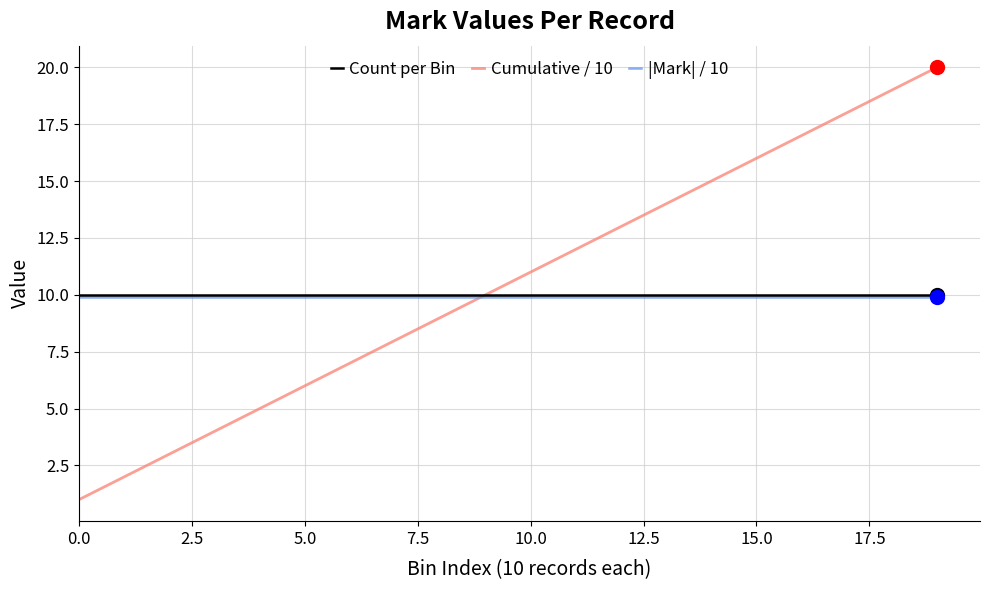

Which series has the widest spread of values?

Cumulative / 10